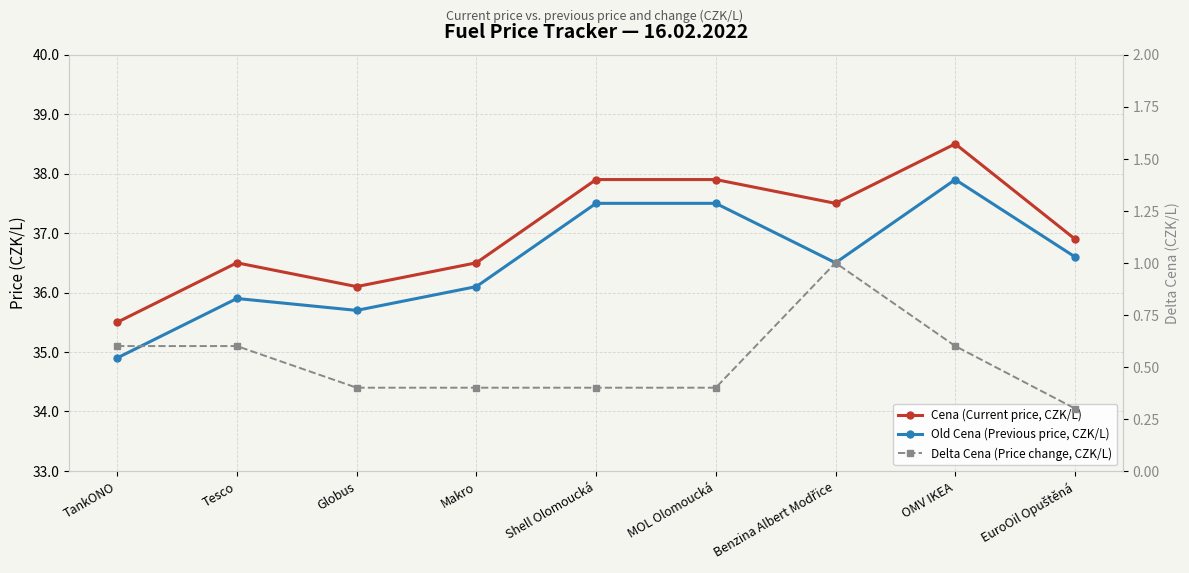

The value of Old Cena (Previous price, CZK/L) at Globus is 35.7. True or false?

True